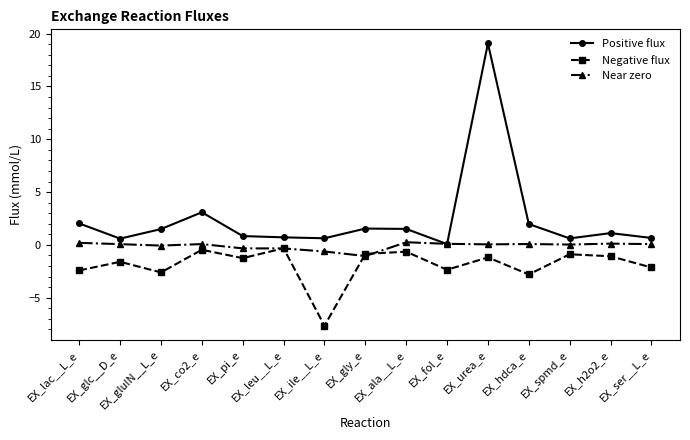

Rank the series by their average value, from lowest to highest.

Negative flux, Near zero, Positive flux